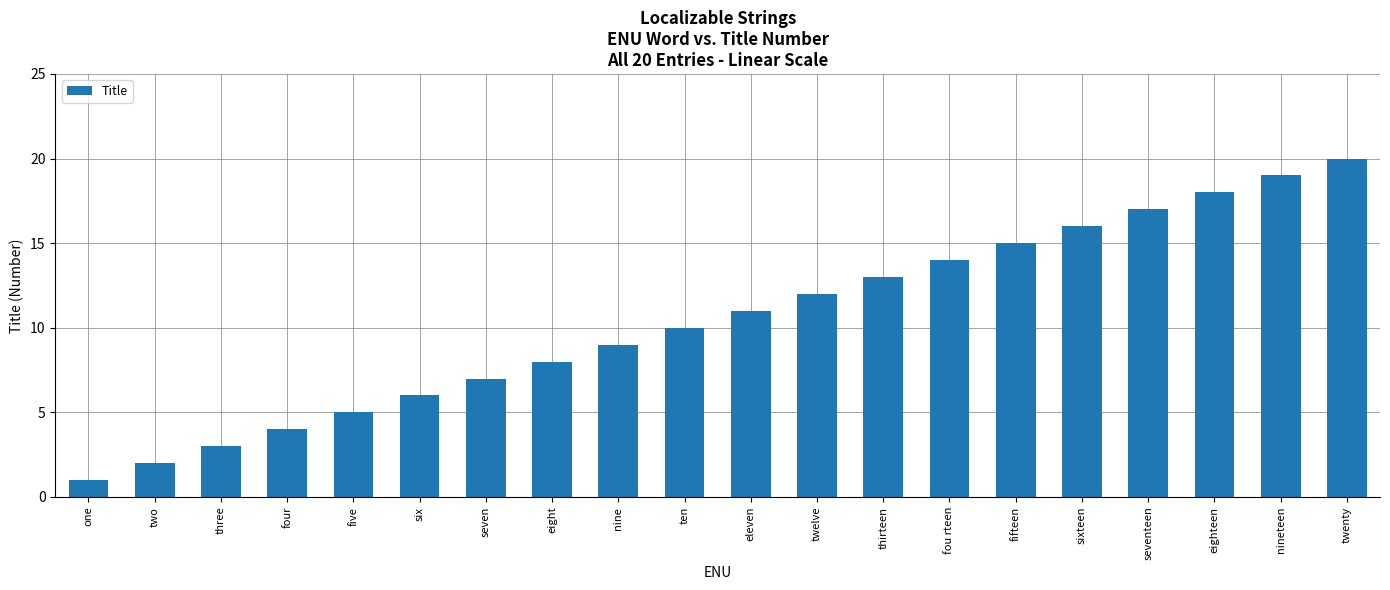

Reading left to right, transcribe all the data shown in this chart.

1	2	3	4	5	6	7	8	9	10	11	12	13	14	15	16	17	18	19	20